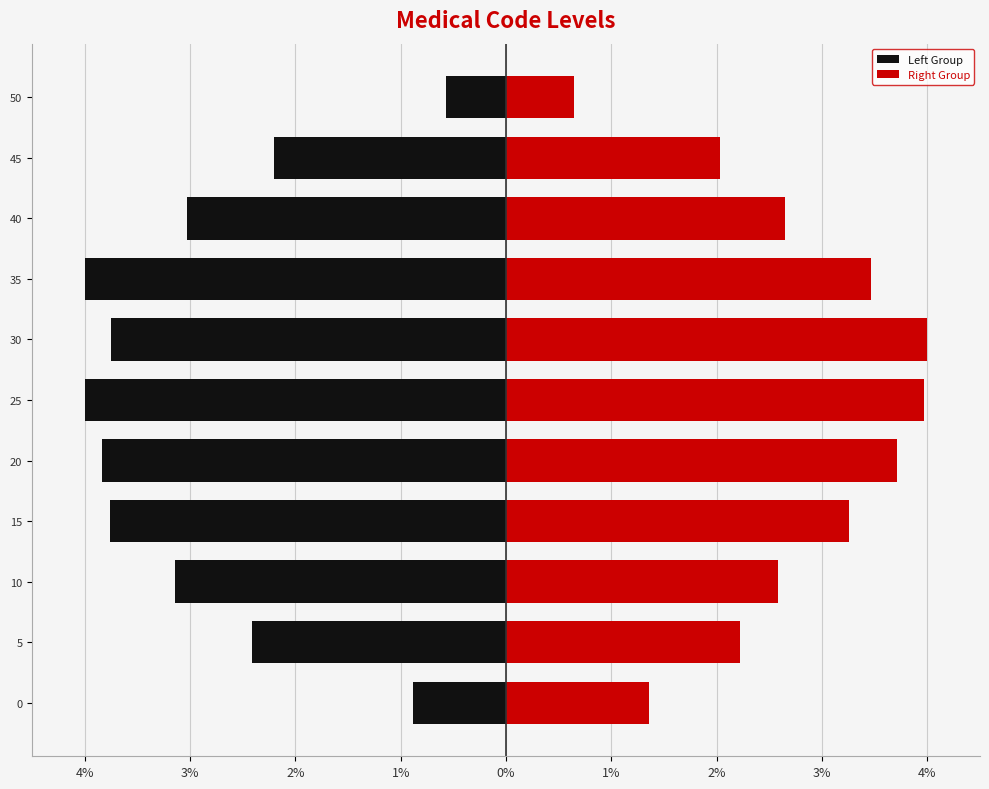

How many data points in Left Group are less than -3?

7